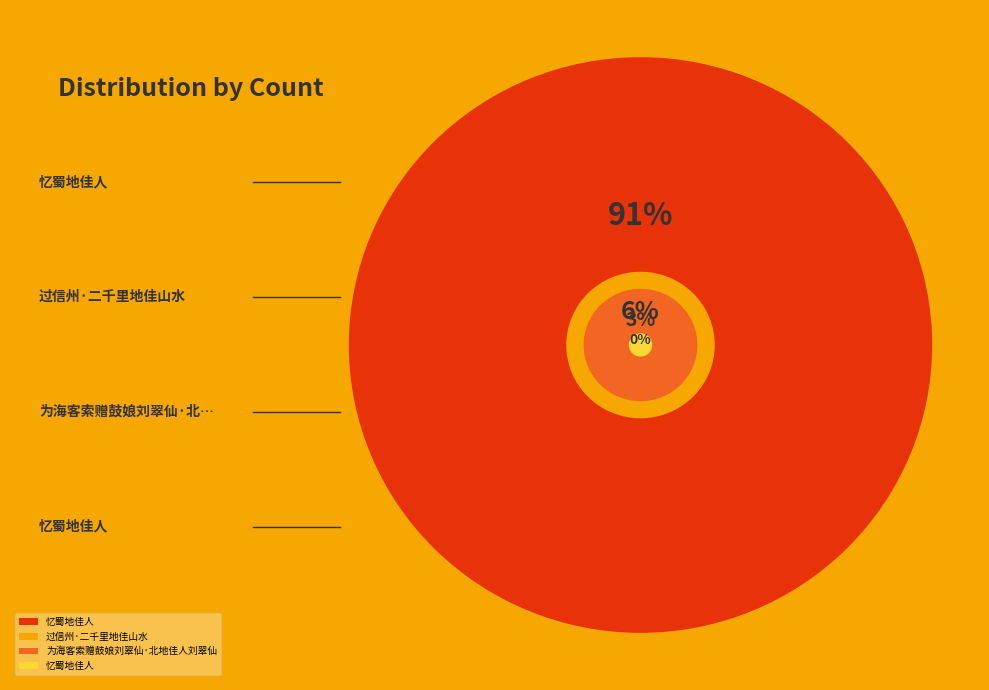

True or false: 忆蜀地佳人 accounts for 99% of the total.

False